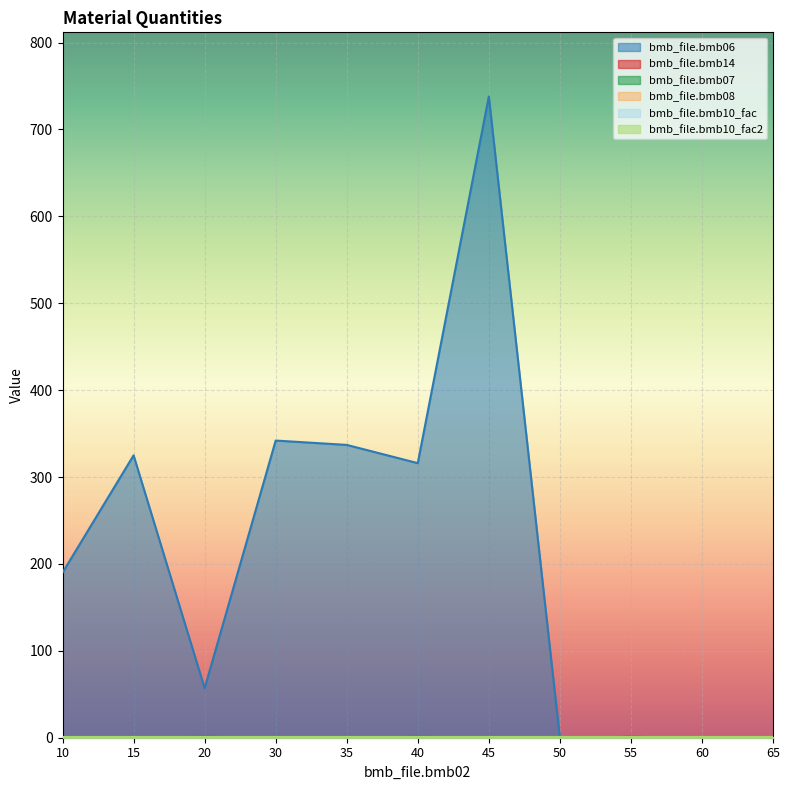

Is it true that bmb_file.bmb10_fac2 equals 0.4 at 60?

False